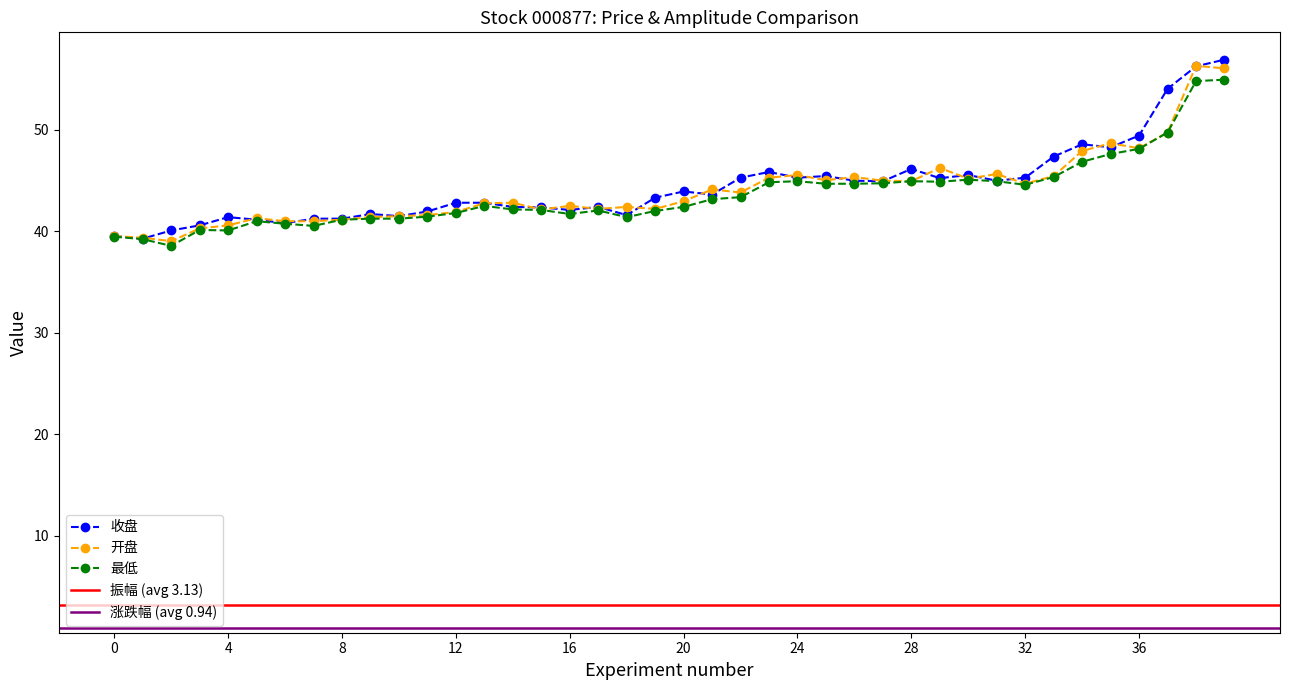

Is the value of 最低 at 32 greater than the value of 开盘 at 20?

Yes